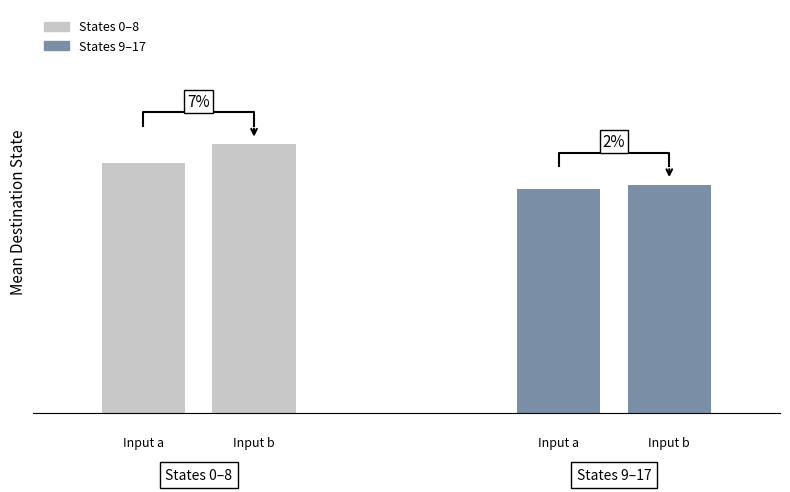

What is the sum of all input_a values?

444